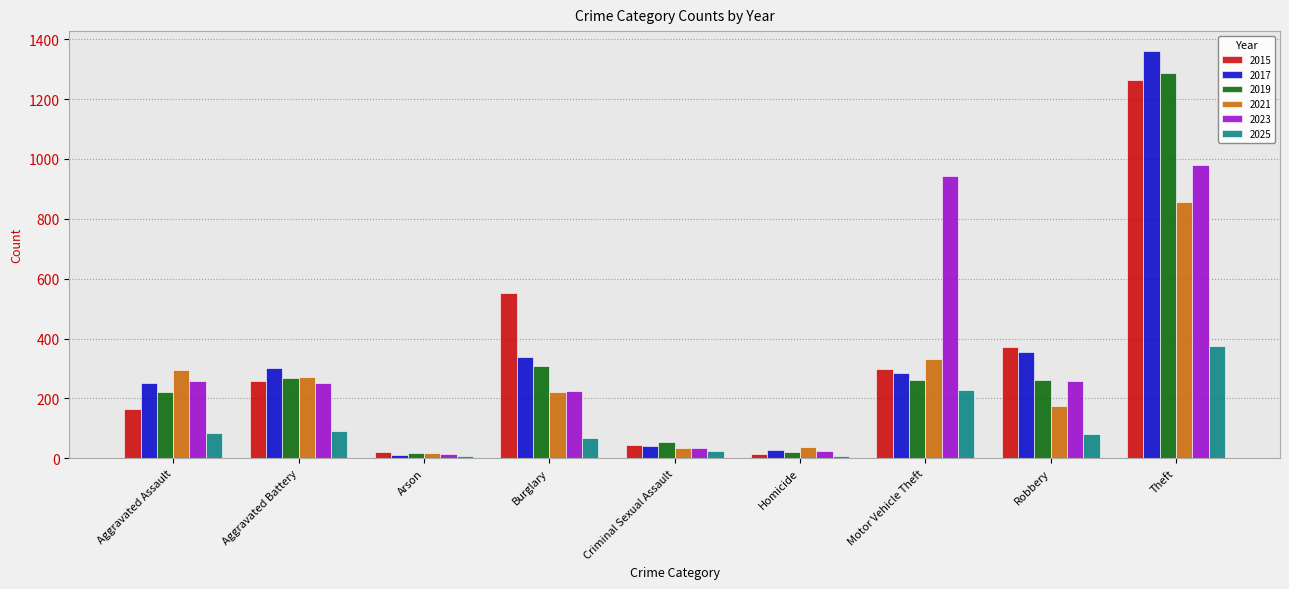

What position from the left is Burglary?

4